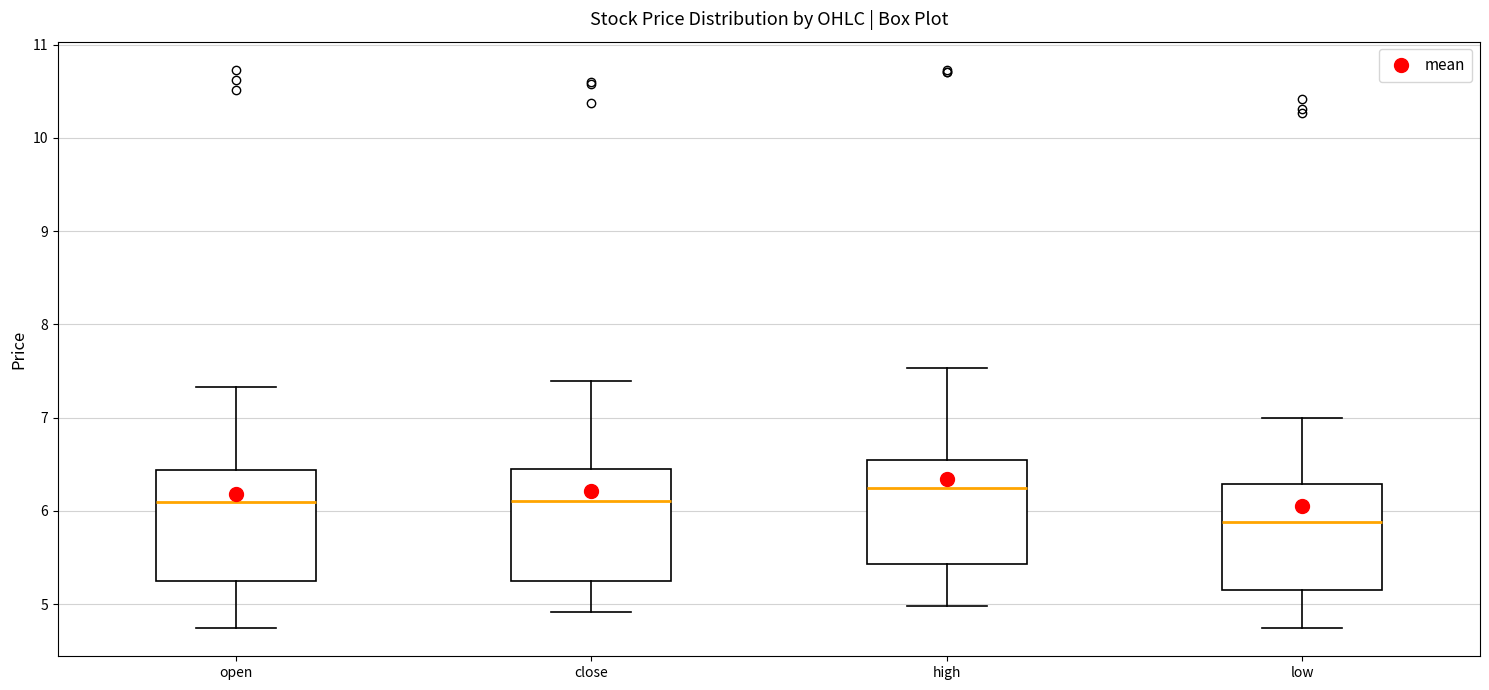

Reading left to right, transcribe this box plot: for each box, give where its median line is, the range the box spans, and where its two whiskers end, as read against the y-axis. The values are not printed on the chart, so give them approximately, as read against the axis.

open: median 6.1, box 5.3 to 6.4, whiskers 4.7 to 7.3
close: median 6.1, box 5.2 to 6.4, whiskers 4.9 to 7.4
high: median 6.2, box 5.4 to 6.5, whiskers 5.0 to 7.5
low: median 5.9, box 5.2 to 6.3, whiskers 4.7 to 7.0